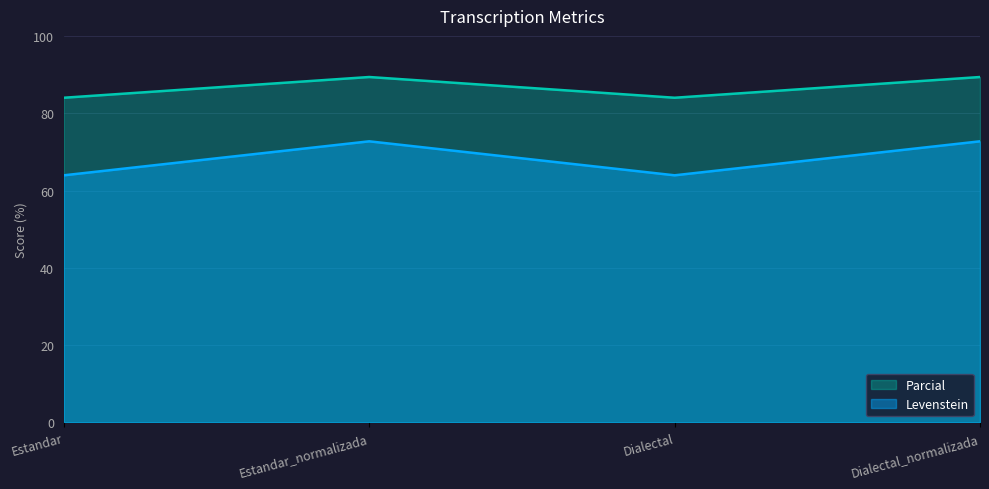

How many values in the Levenstein series exceed 72?

2